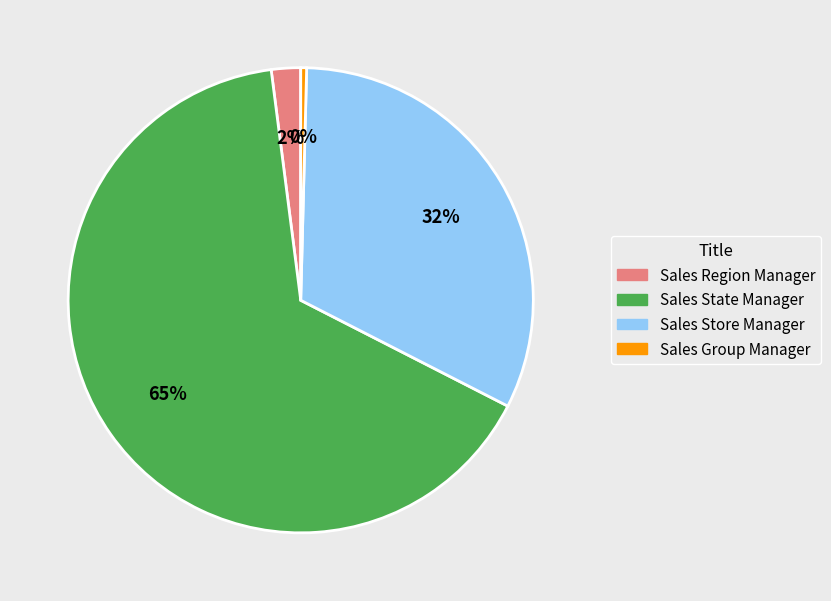

Combined, do Sales Group Manager and Sales Store Manager account for over 50%?

No